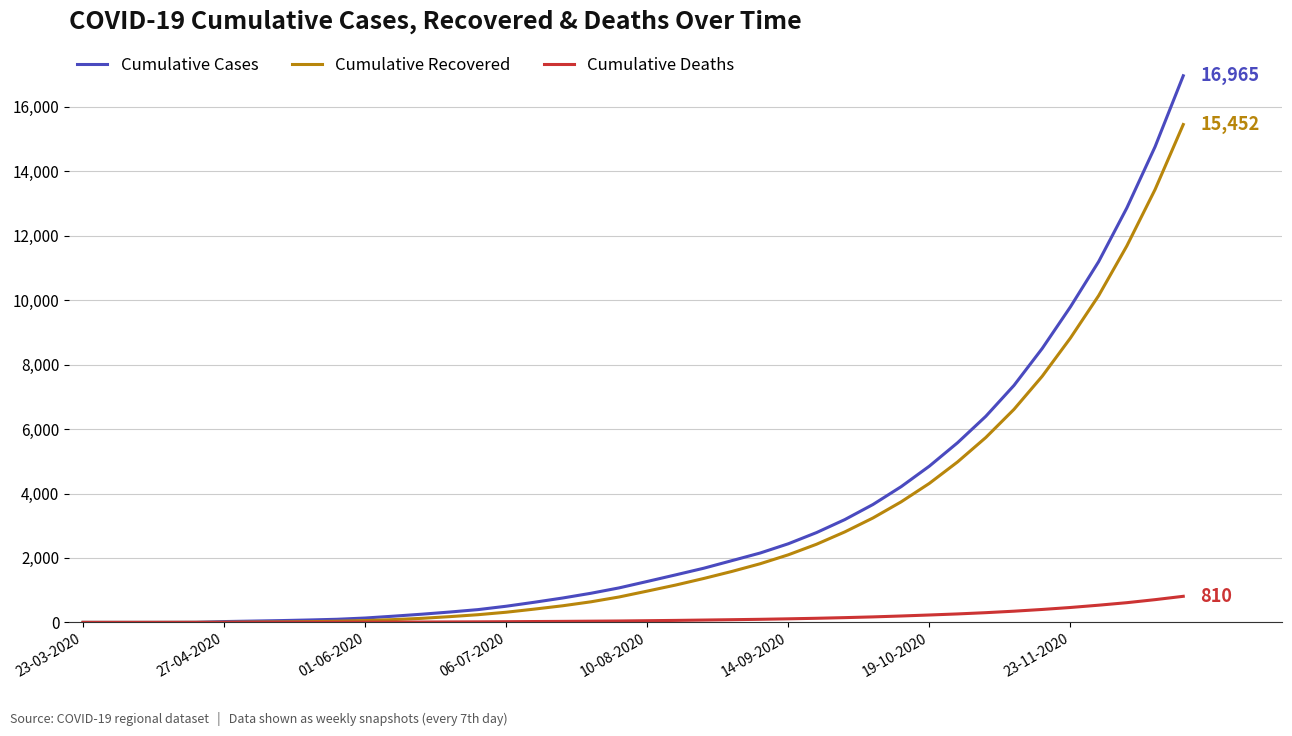

What is the highest value of the Cumulative Cases series?

16965